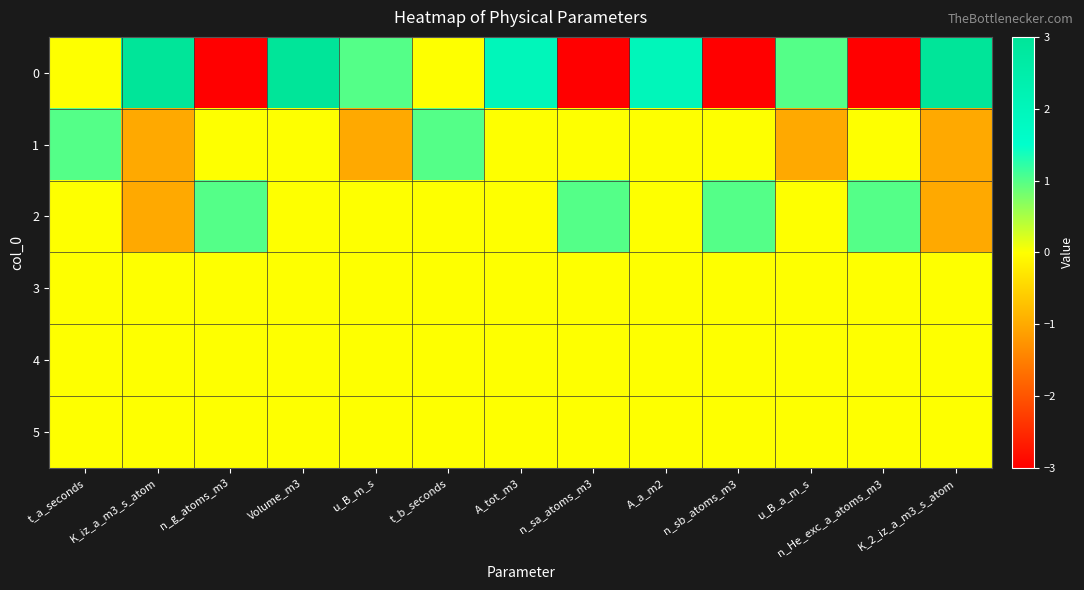

Which has a higher value, n_He_exc_a_atoms_m3 or u_B_a_m_s?

u_B_a_m_s